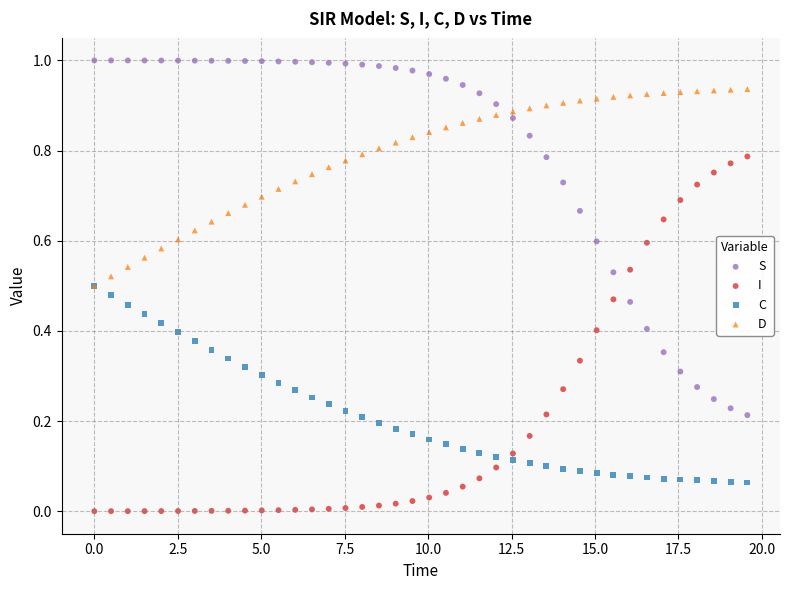

What are all the series names shown in the legend?

S, I, C, D